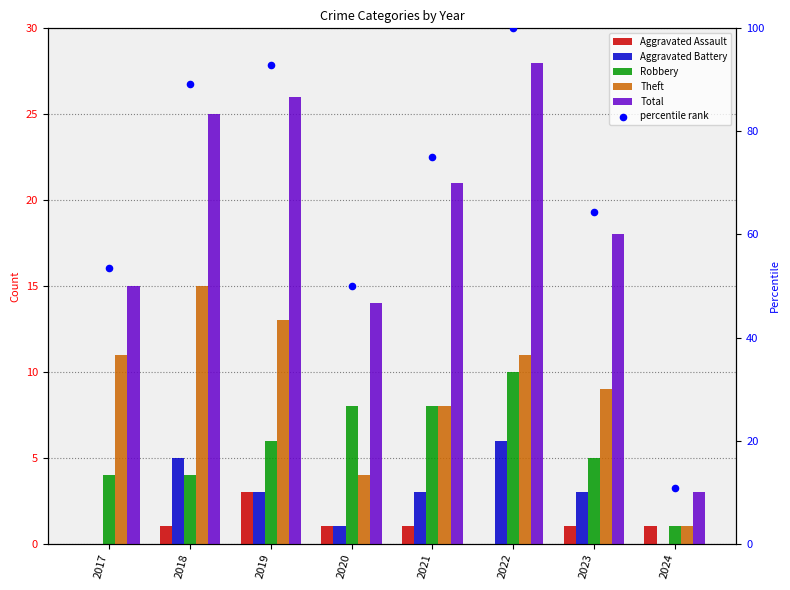

What are all the series names shown in the legend?

Aggravated Assault, Aggravated Battery, Robbery, Theft, Total, percentile rank